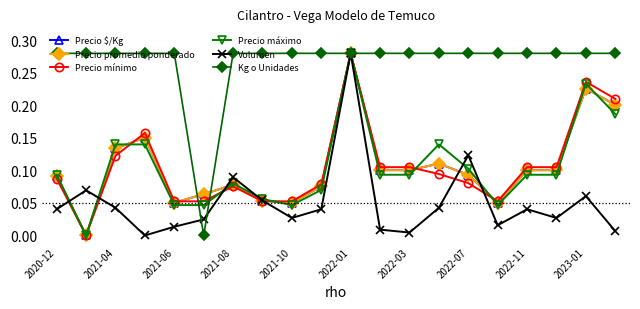

Which series has the largest total across all categories?

Kg o Unidades